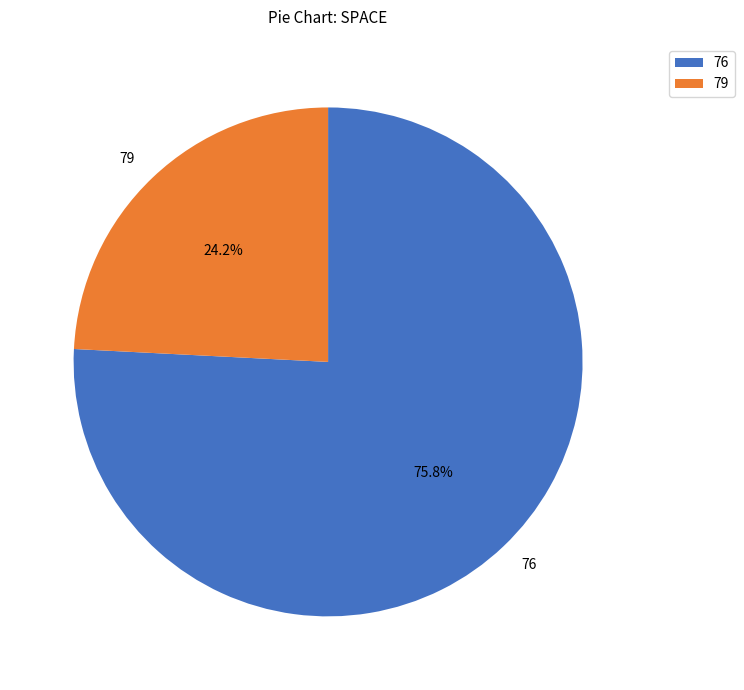

What is the ratio of the value at 79 to the value at 76?

0.3